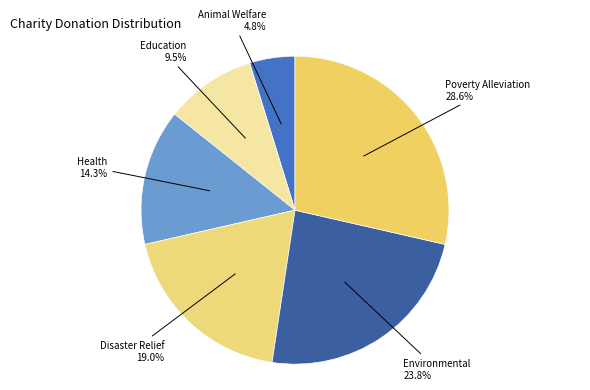

Does any single category account for the majority?

No